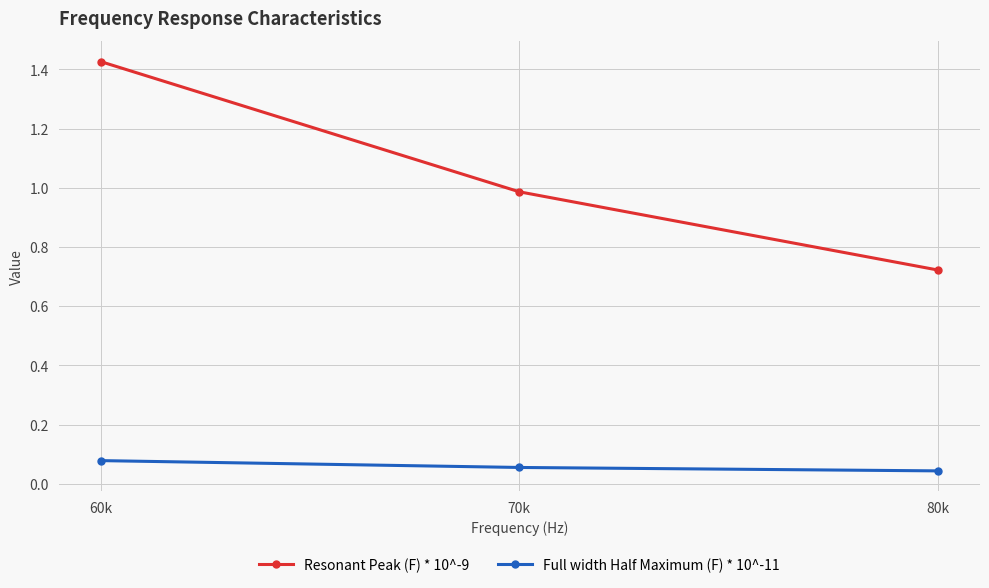

What is the label of the 1st point from the left?

60k